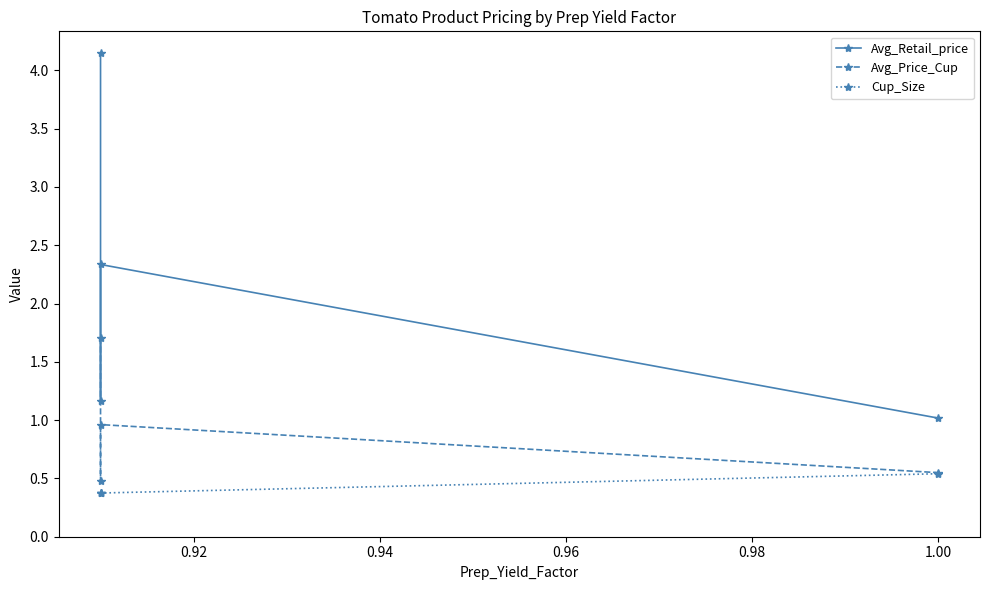

How many lines are shown in the chart?

3